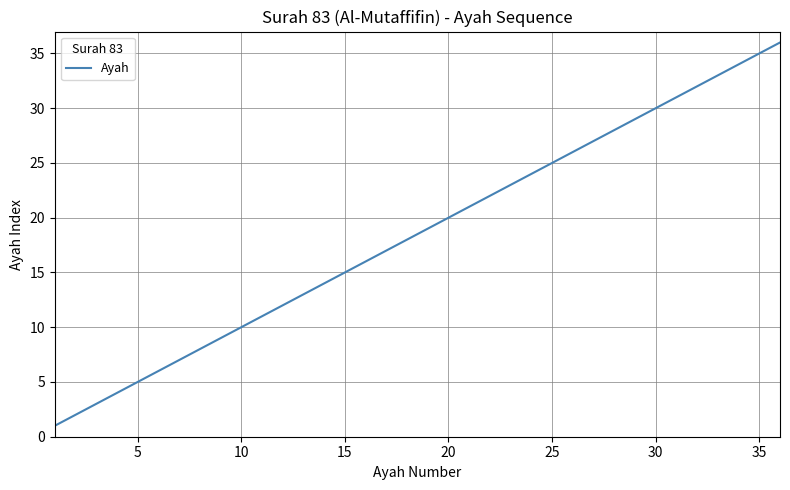

What is the maximum value shown in the chart?

36